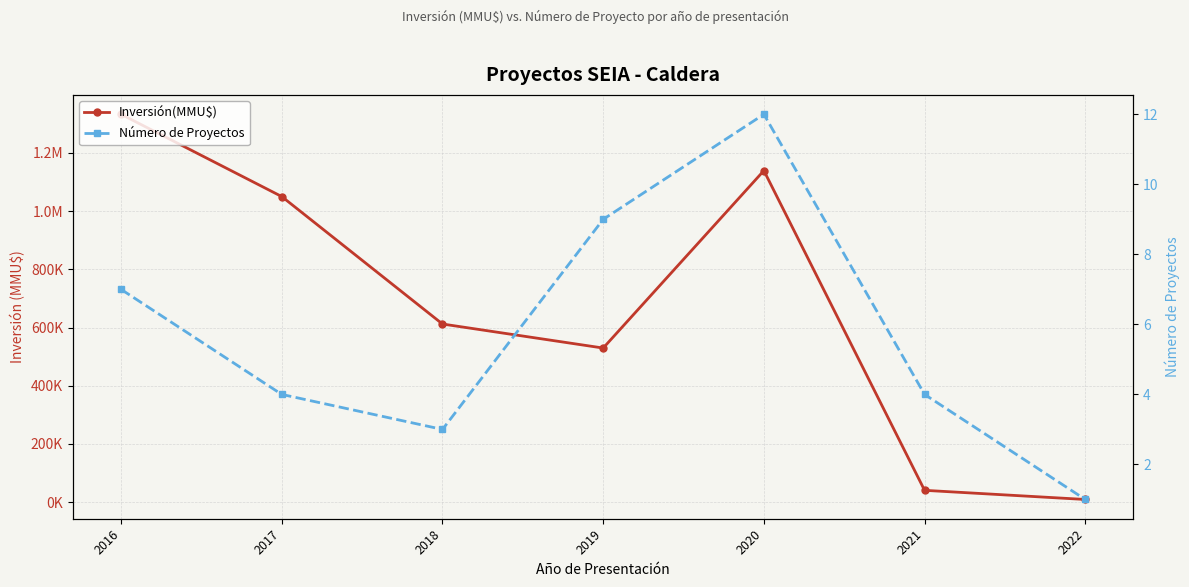

True or false: Número de Proyectos and Inversión(MMU$) intersect in this chart.

False